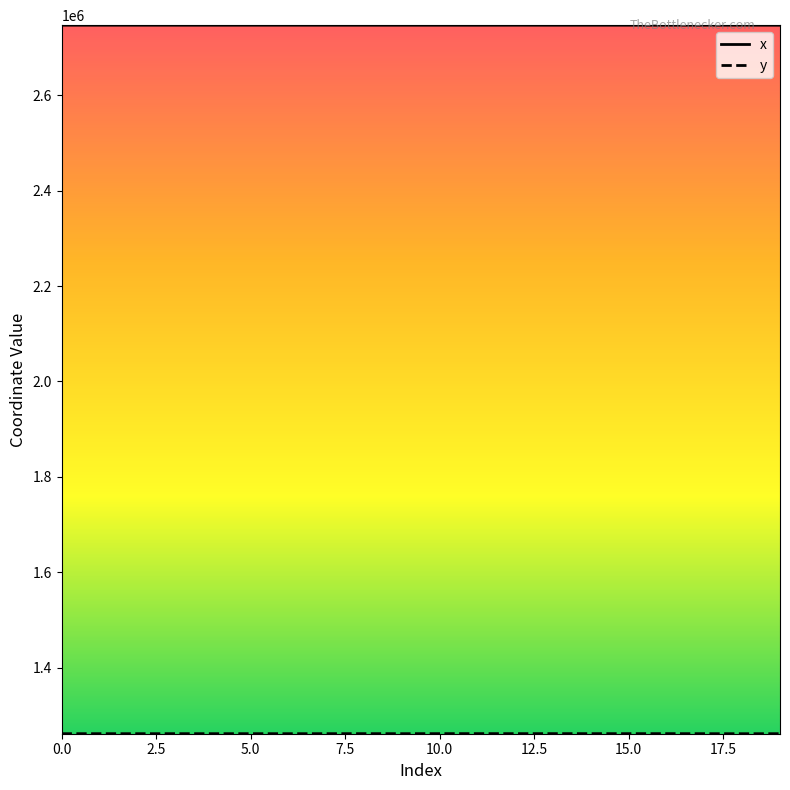

Which series has the largest total across all categories?

x